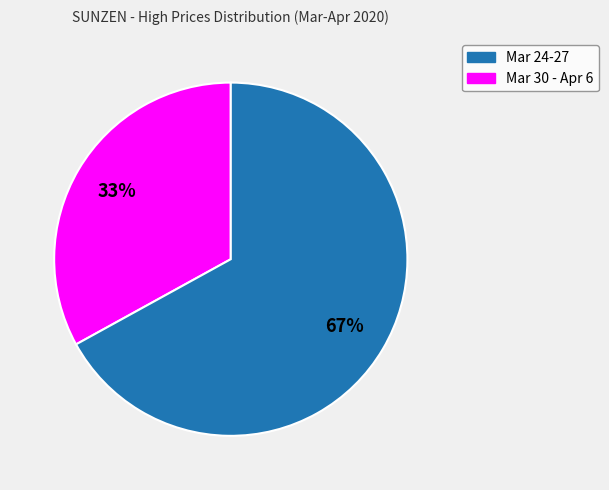

To the nearest percent, what is the difference between the largest and smallest slice percentages?

34%